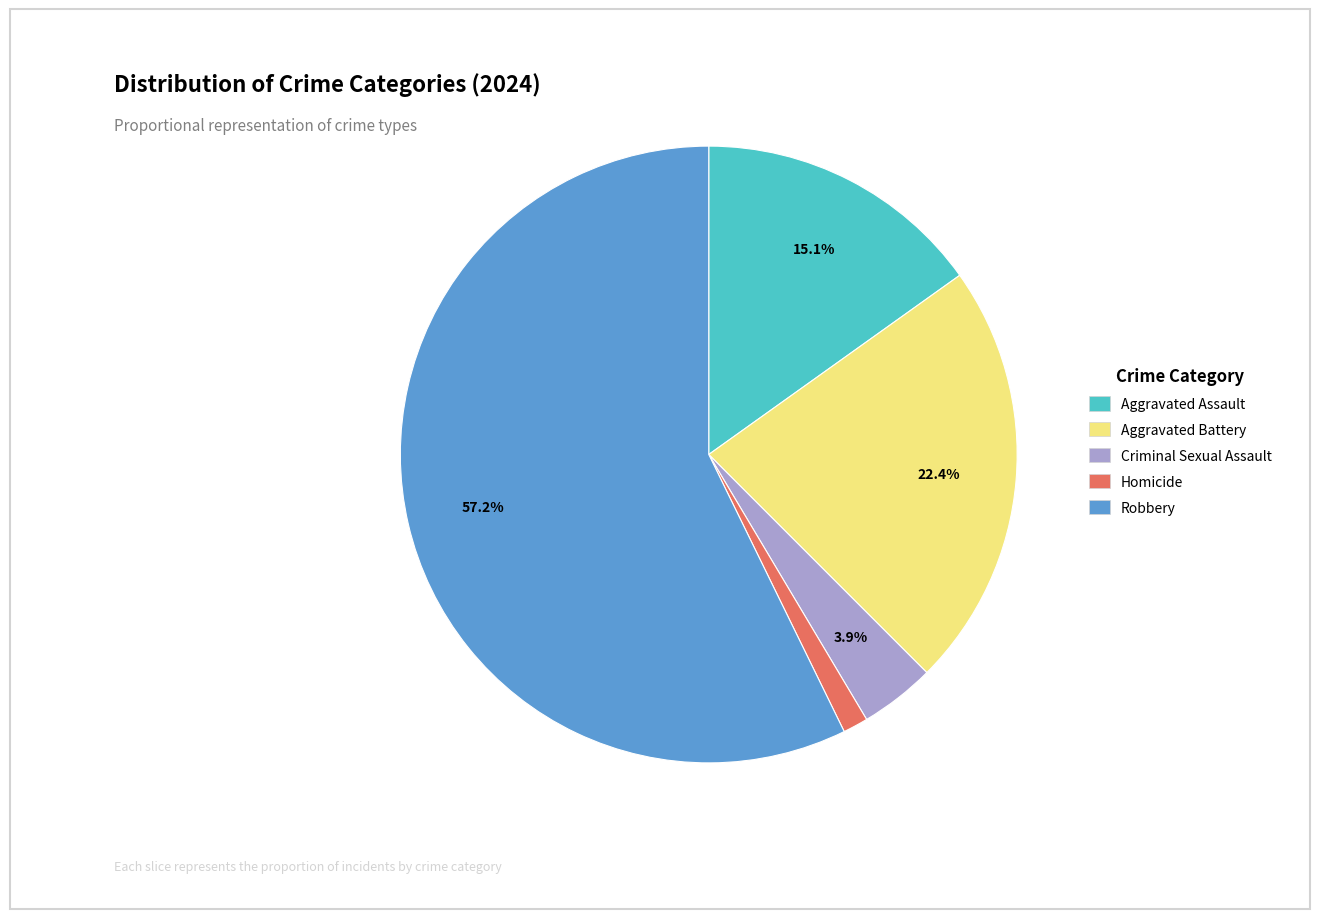

What is the largest slice in the pie chart?

Robbery